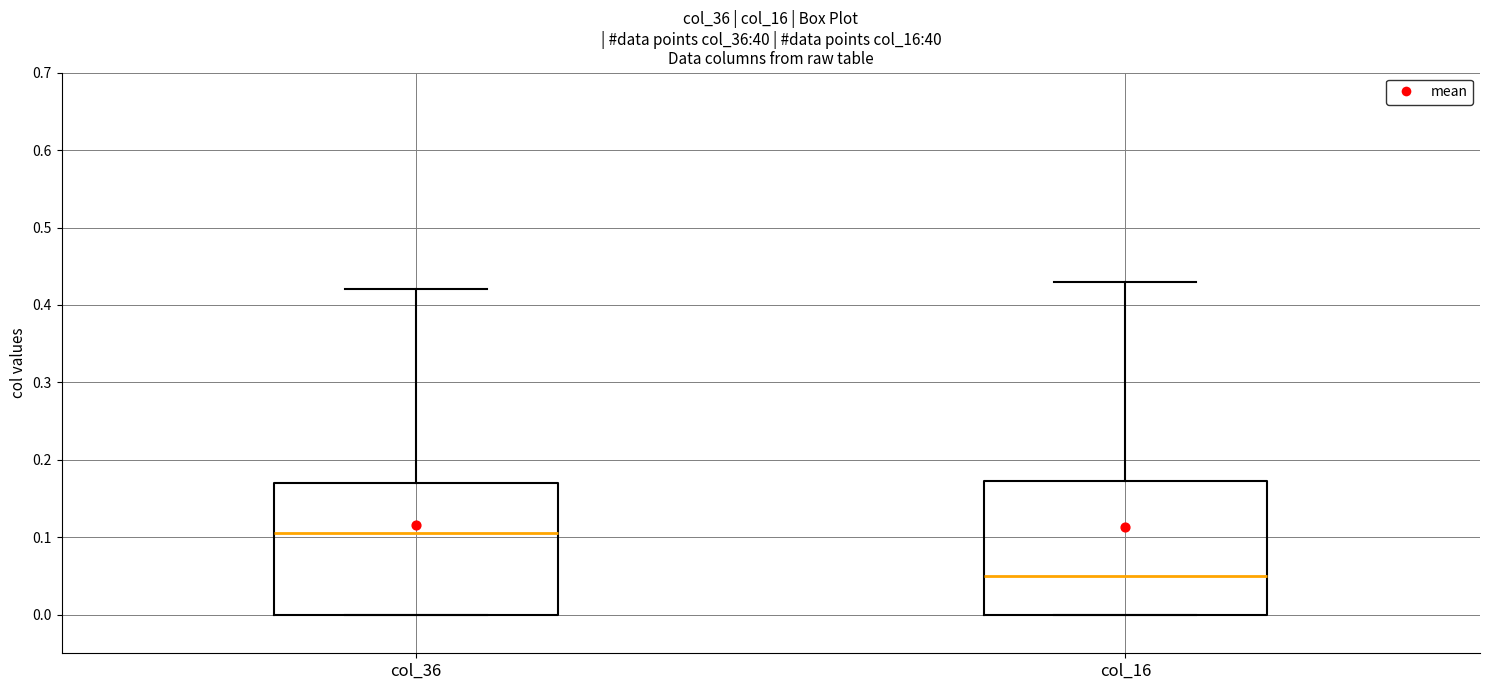

Reading left to right, read every box against the y-axis: the position of its median line, the range the box covers, and the ends of its whiskers. The values are not printed on the chart, so give them approximately, as read against the axis.

col_36: median 0.11, box 0.00 to 0.17, whiskers 0.00 to 0.42
col_16: median 0.05, box 0.00 to 0.17, whiskers 0.00 to 0.43